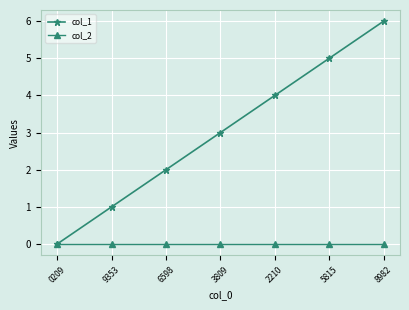

Which series has the largest range (max minus min)?

col_1